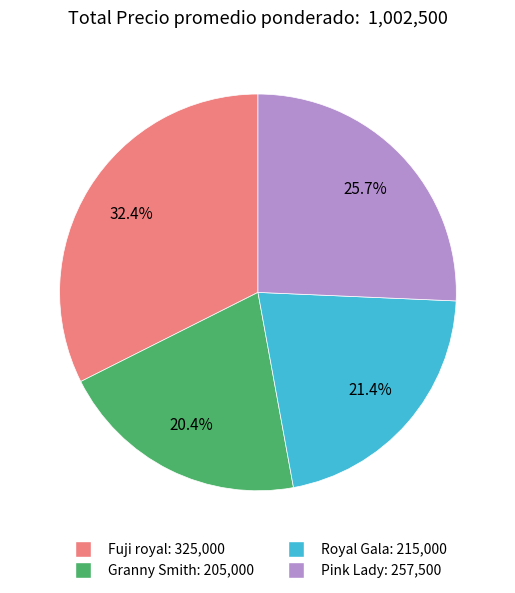

Which slice is the smallest?

Granny Smith